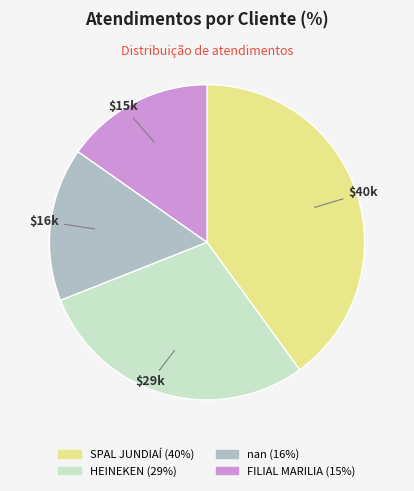

Is there a majority slice in this chart?

No